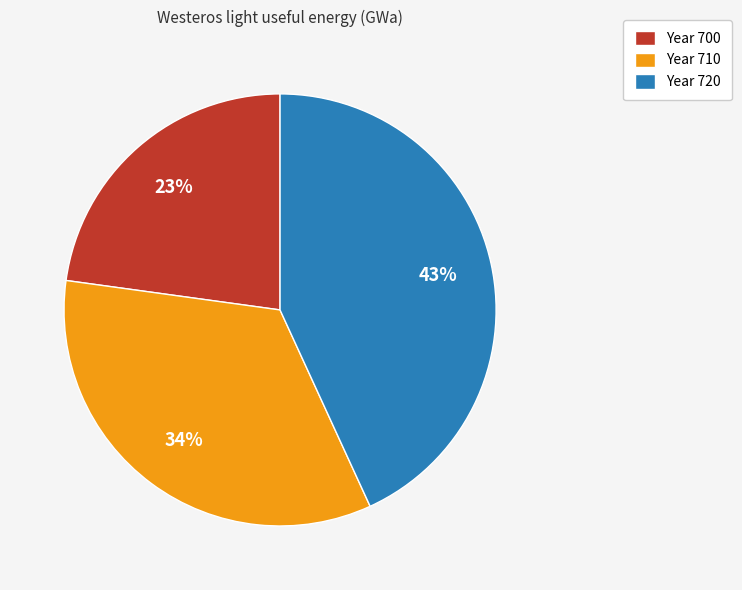

Is it true that Year 710 is 34% of the pie?

True